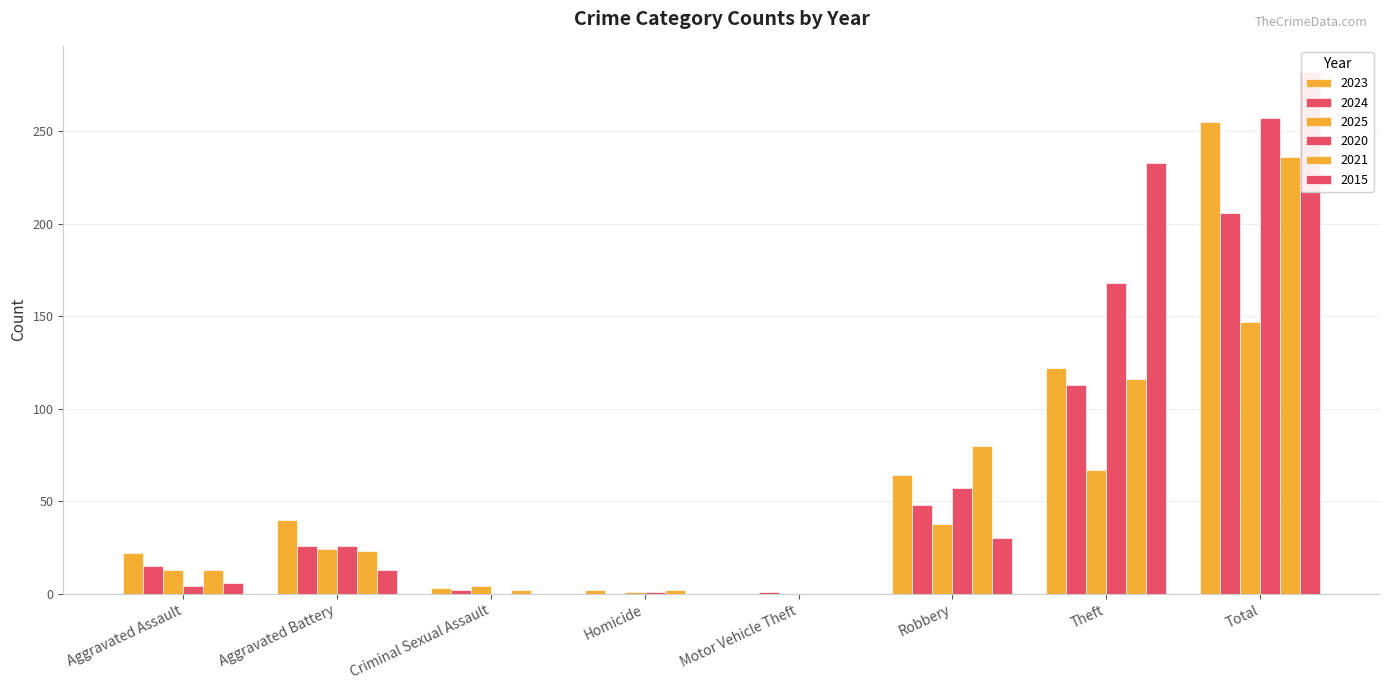

At which category is the sum across all series the highest?

Total